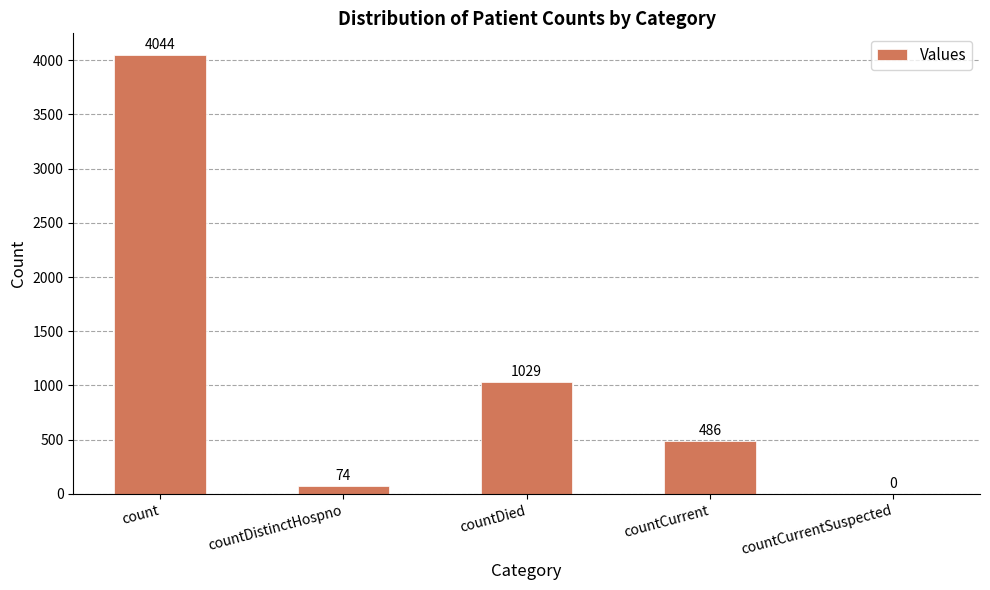

What is the change in value from countDied to countCurrent?

-543